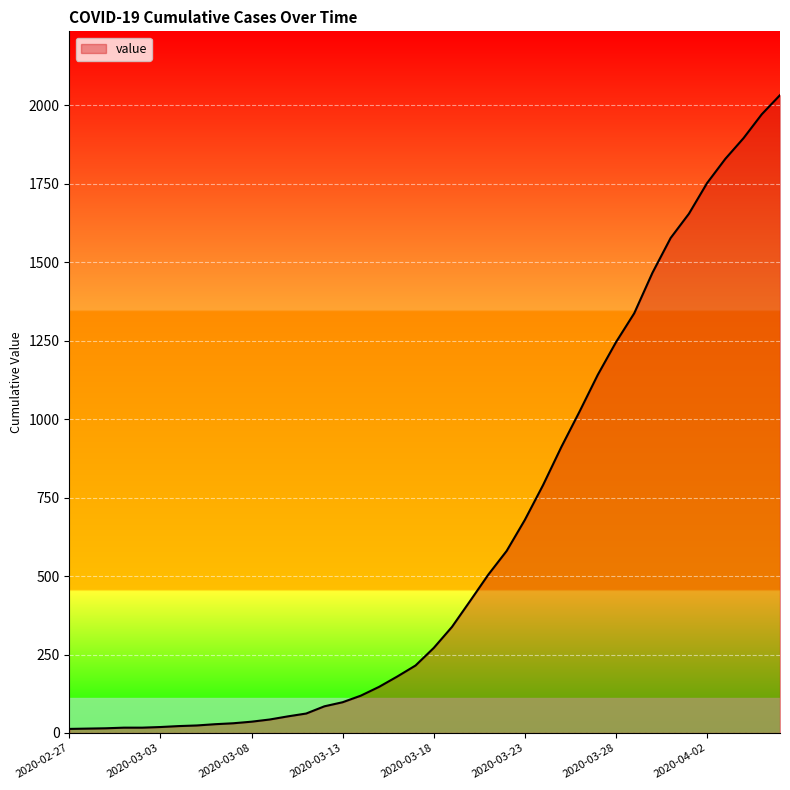

What is the difference between the maximum and minimum values?

2019